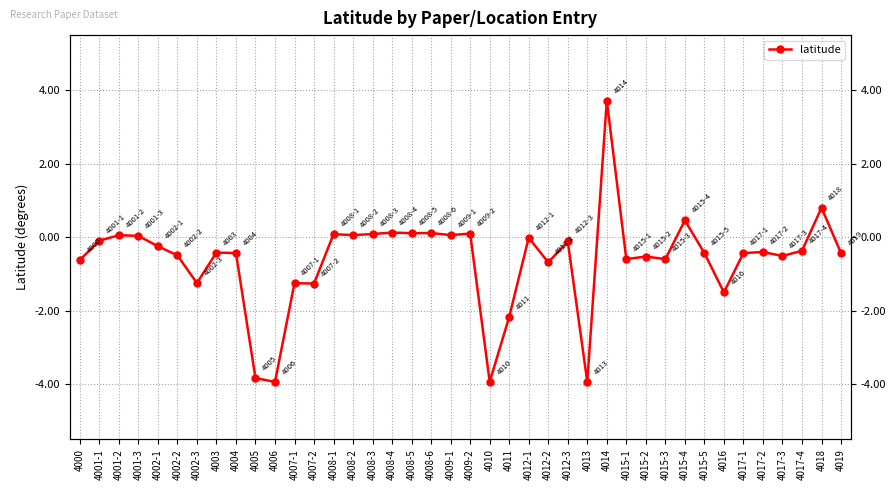

What is the label of the 34th point from the left?

4016